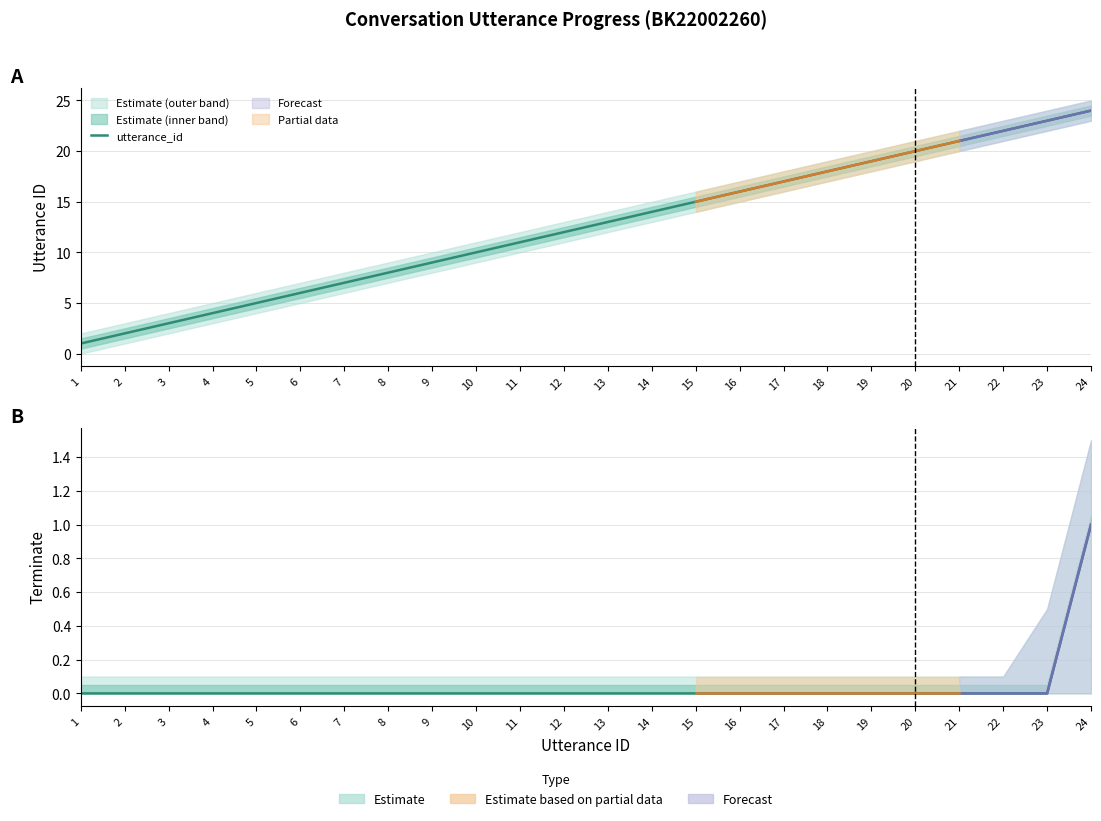

Which series has the largest range (max minus min)?

utterance_id